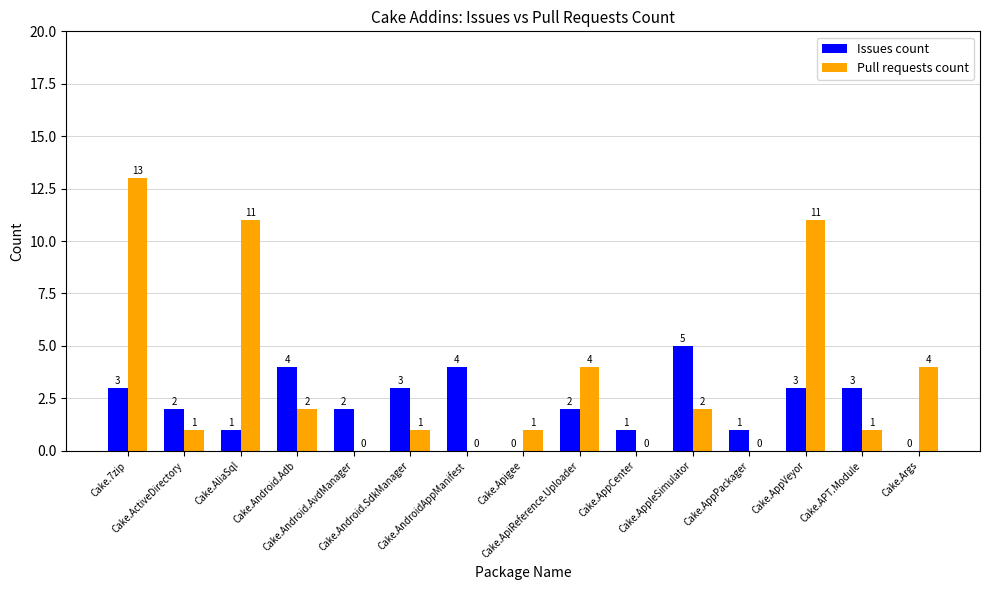

How many groups of bars are there?

15